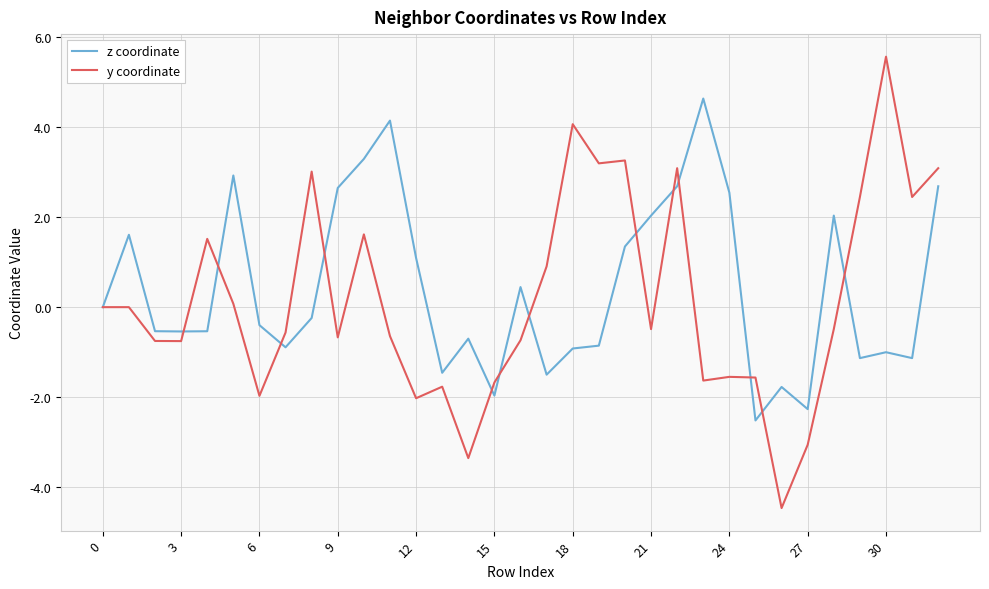

Is this an area chart (filled region under the line)?

No